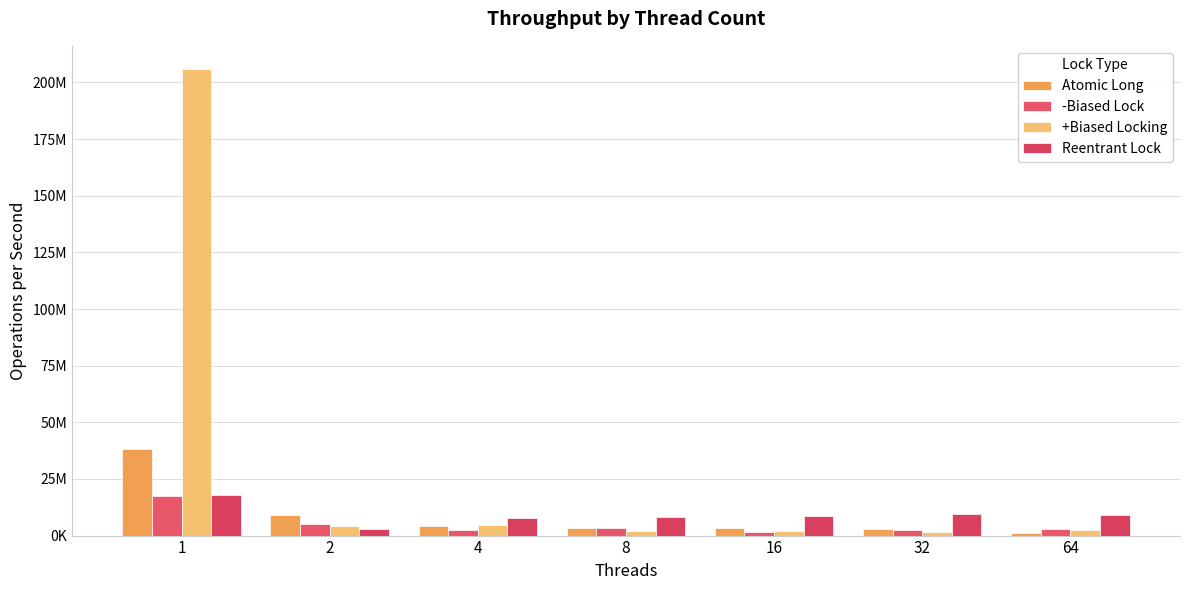

What is the maximum value for +Biased Locking?

205879083